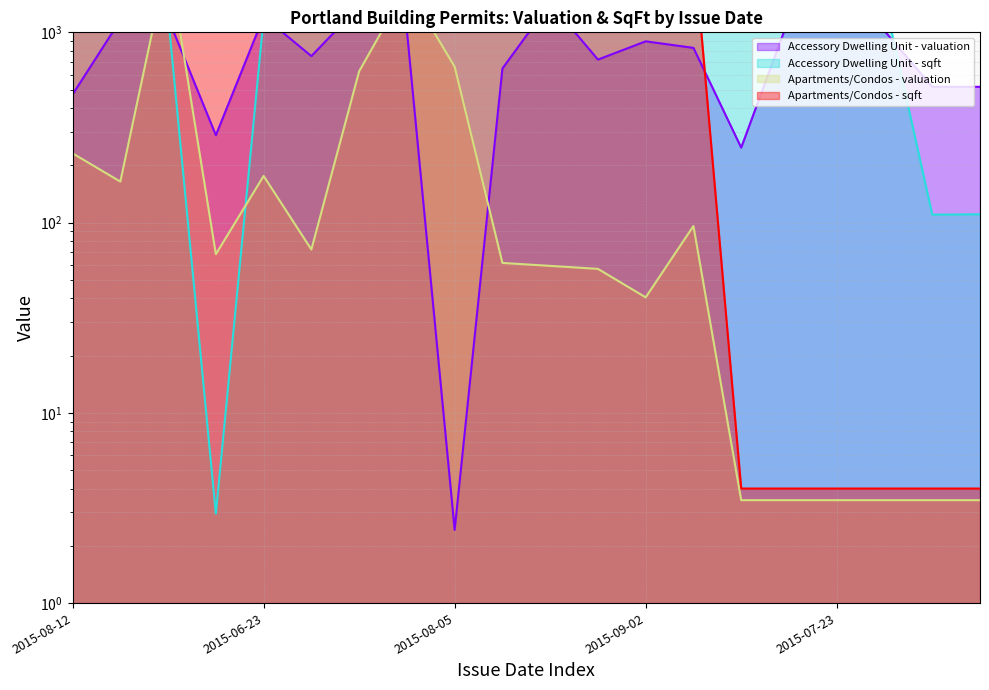

The Accessory Dwelling Unit - sqft series shows 1686.4 at 2015-08-12. True or false?

True